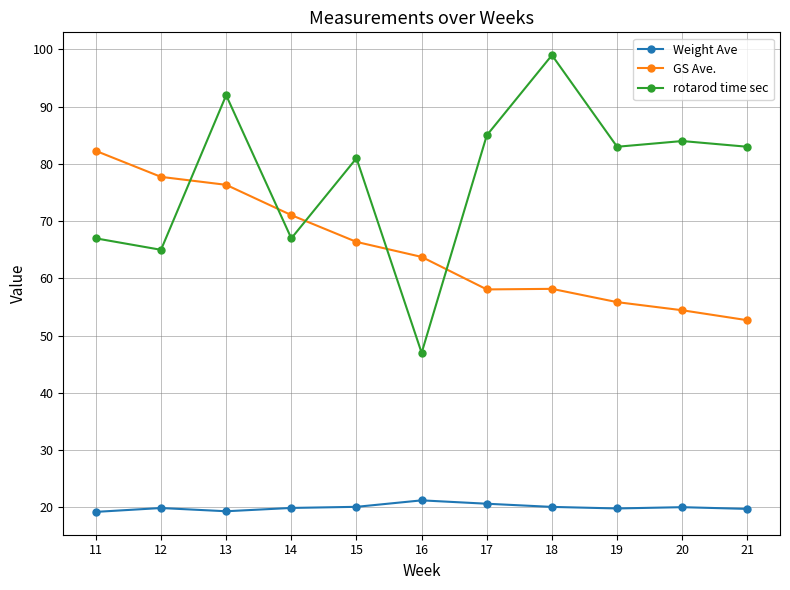

Rank the series by their maximum value, from lowest to highest.

Weight Ave, GS Ave., rotarod time sec